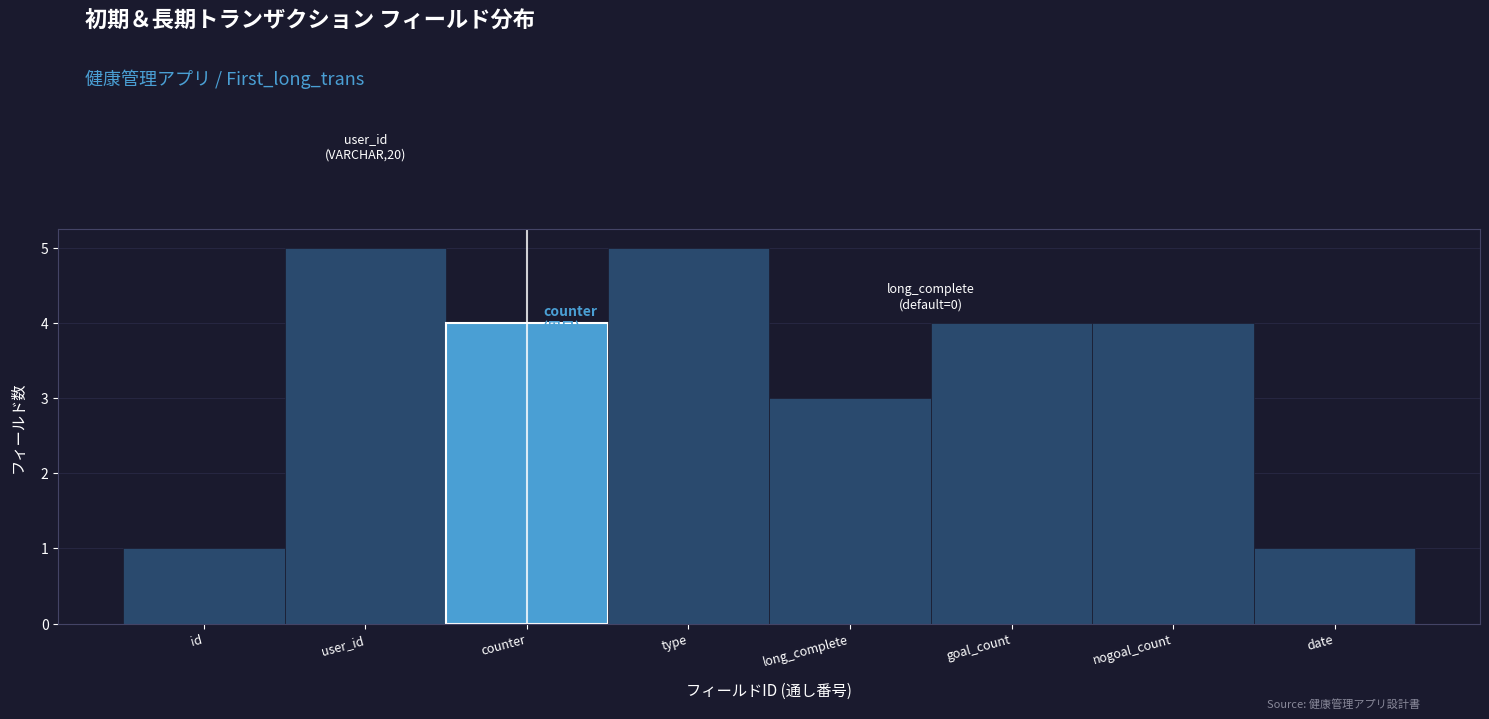

Reading right to left, what are all the values shown in this chart?

1	4	4	3	5	4	5	1